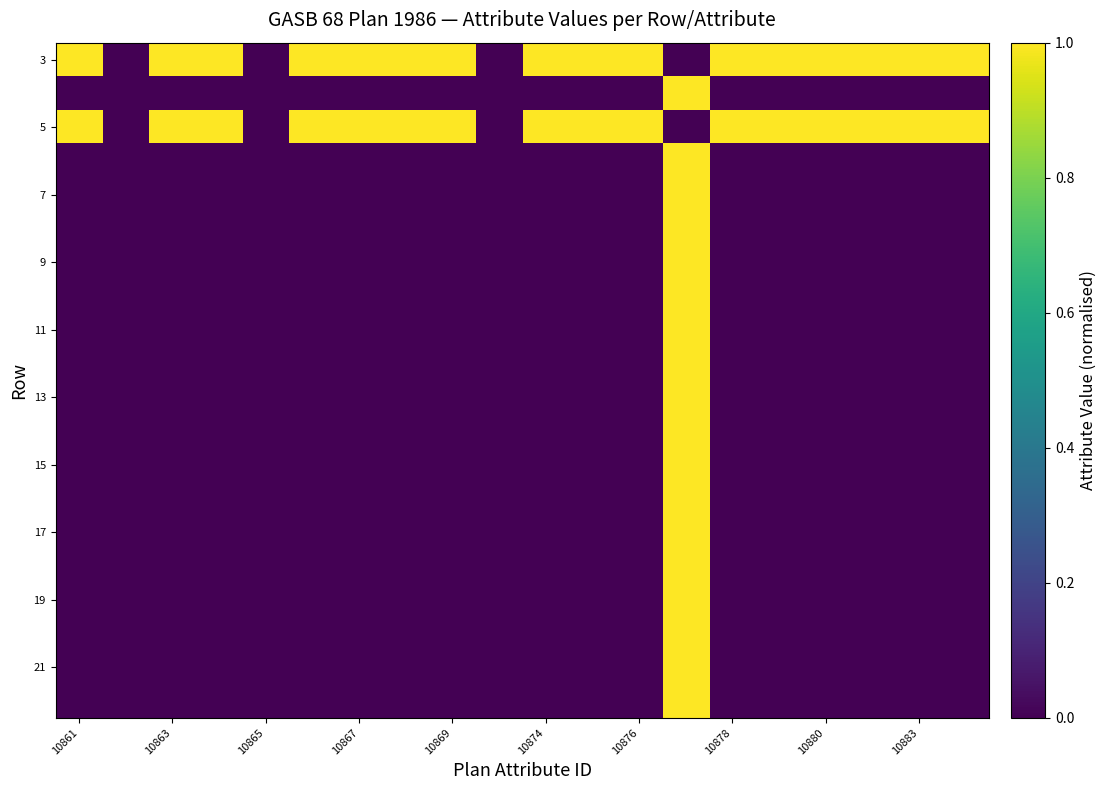

At how many categories does at least one series exceed 0?

17